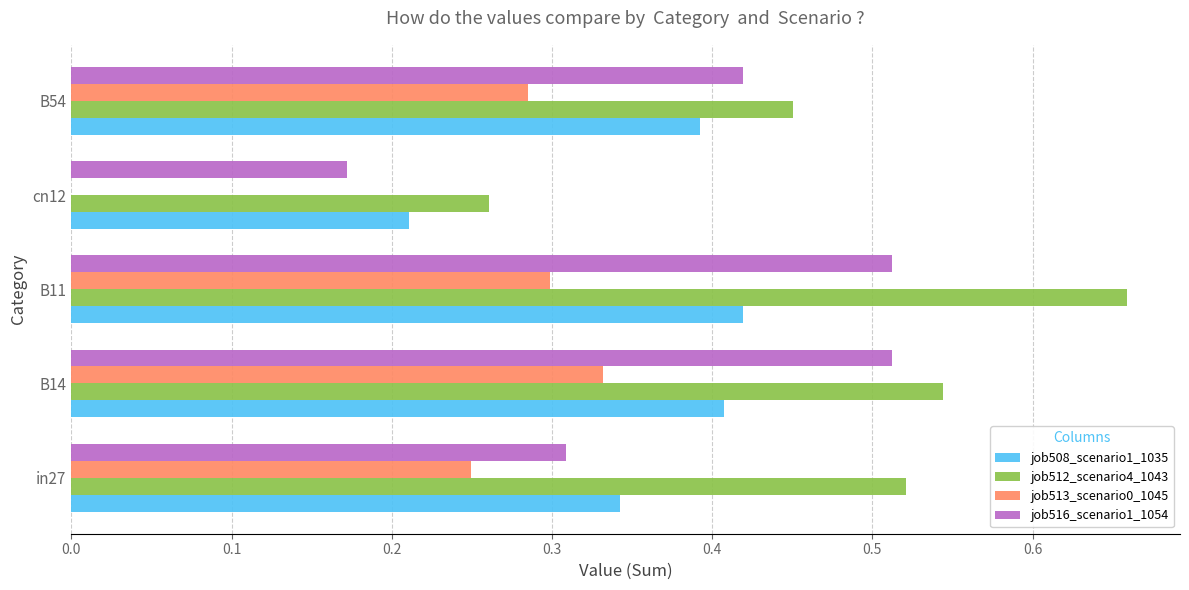

What is the sum of all job512_scenario4_1043 values?

2.4